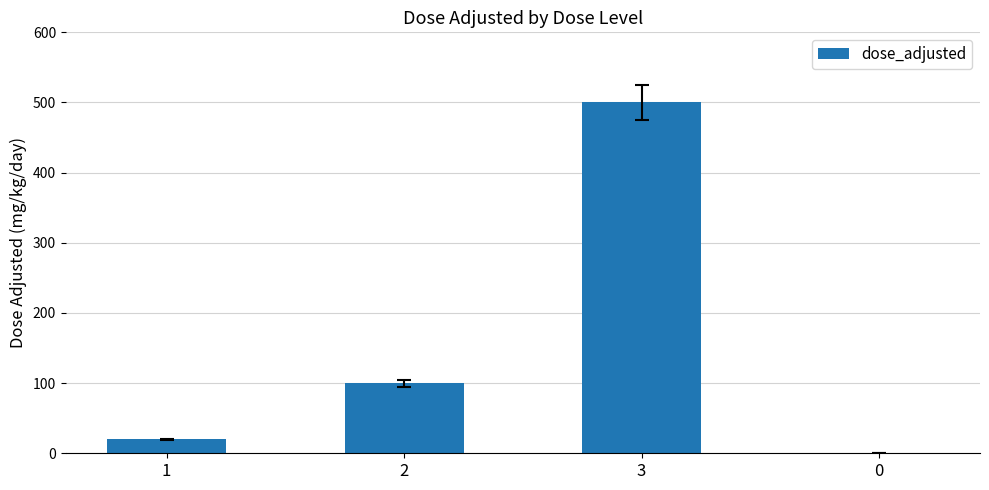

What is the change in value from 1 to 2?

+80